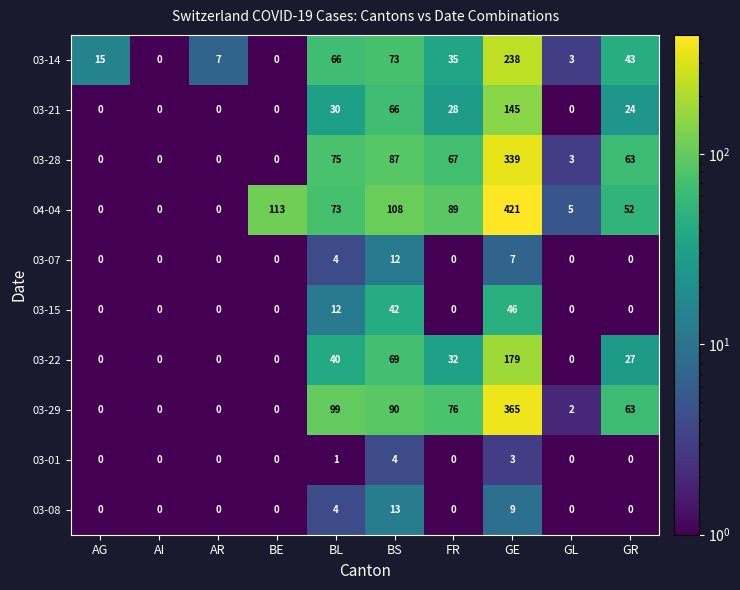

Which series changed the most between BE and GE?

03-29